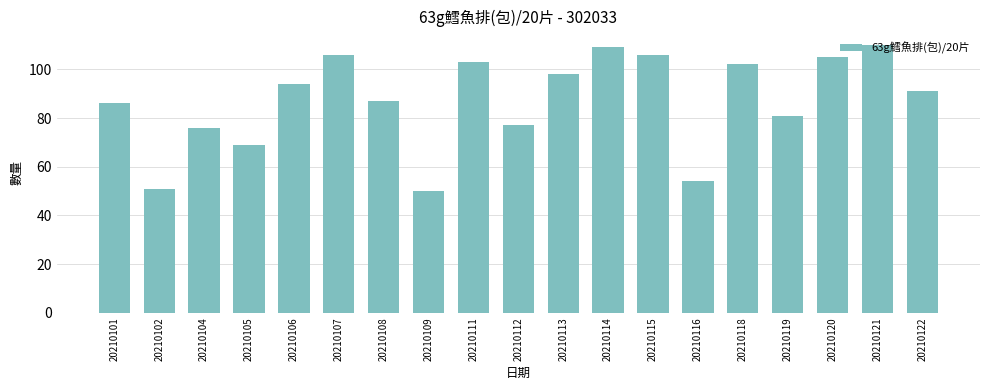

What is the value of the 12th bar from the left?

109